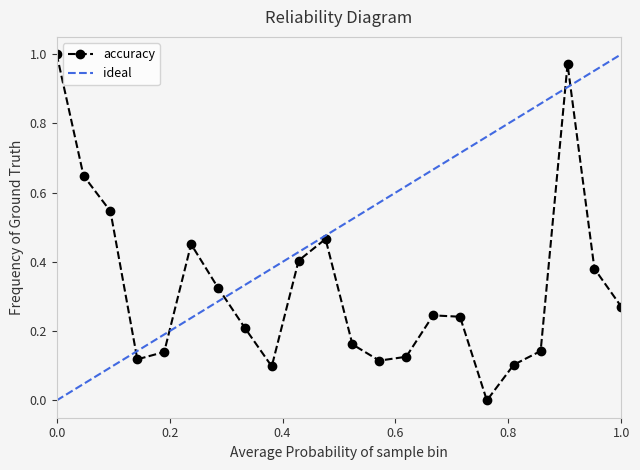

True or false: accuracy has more than 2 interior local peaks.

True